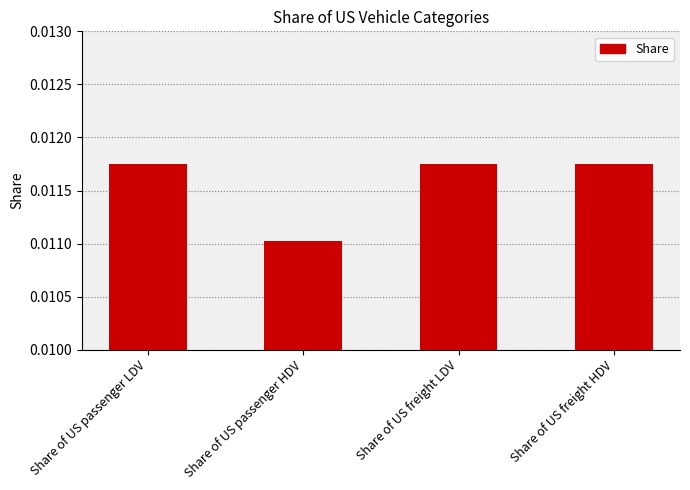

What is the label of the 3rd bar from the left?

Share of US freight LDV